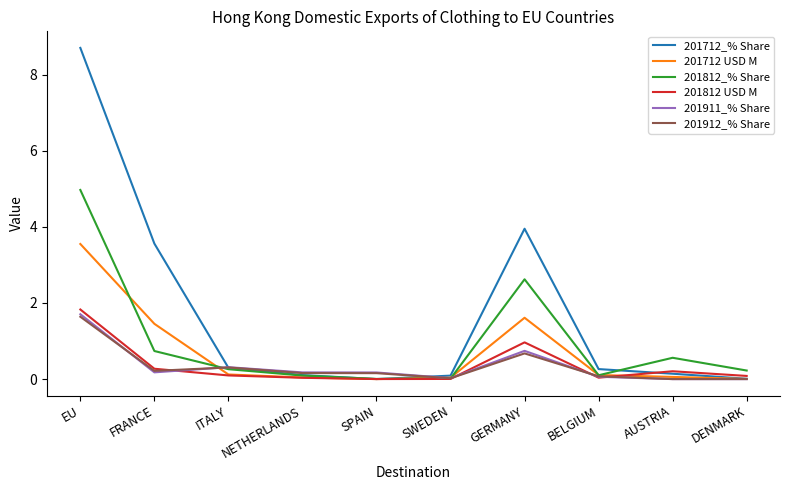

Which series has the largest total across all categories?

201712_% Share